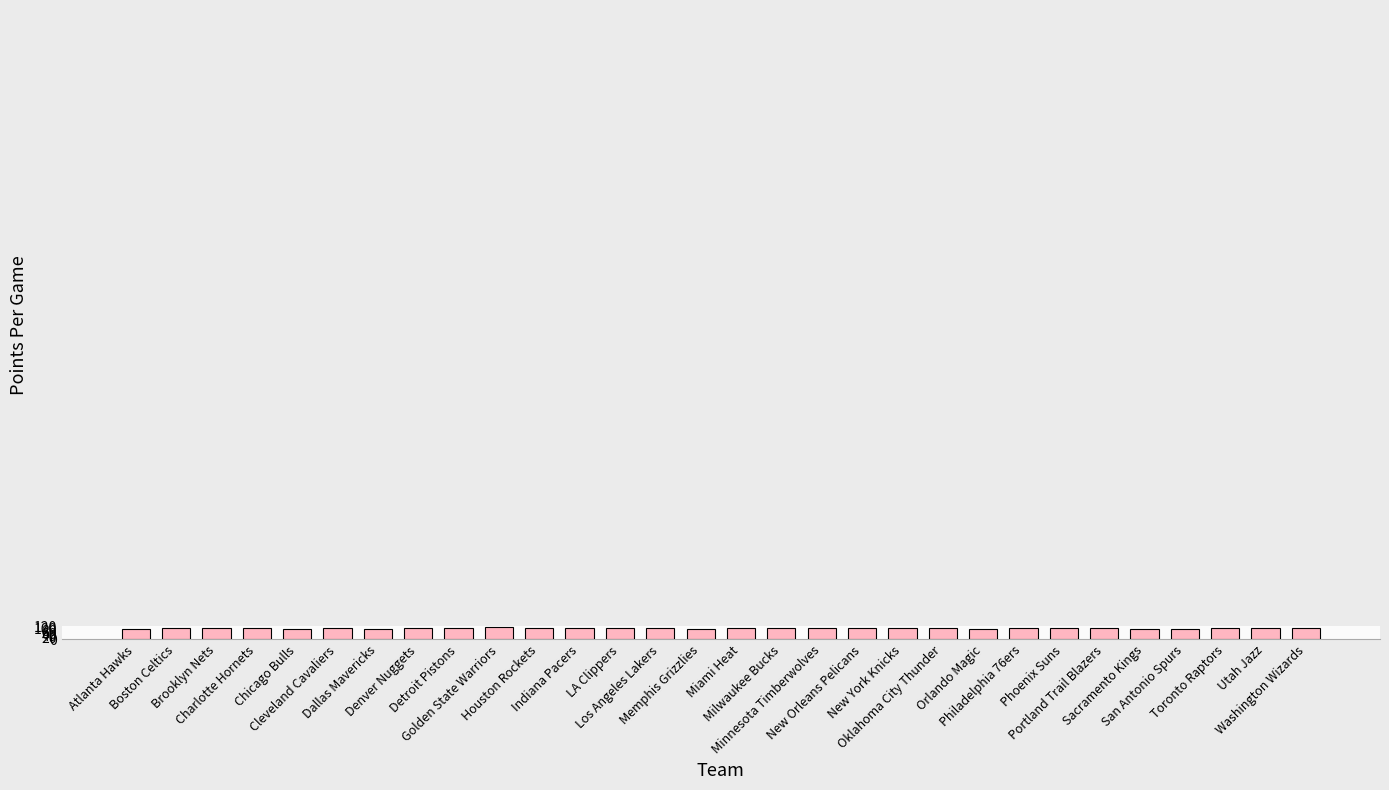

What is the sum of all values?

3189.4